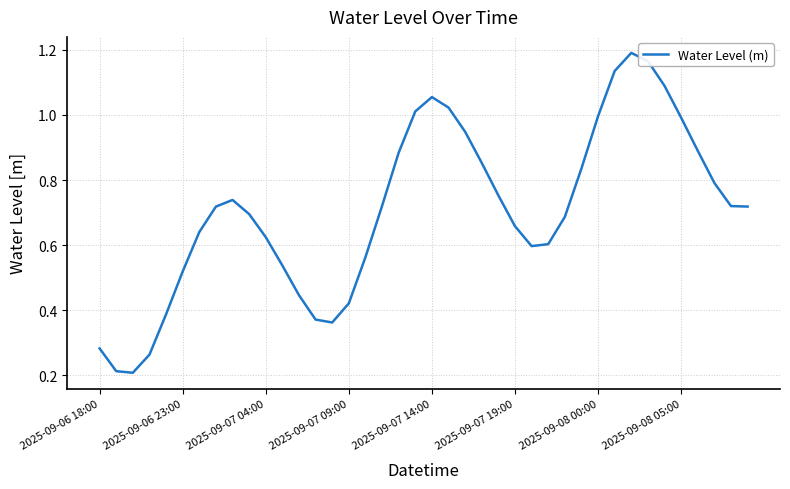

What is the minimum value shown in the chart?

0.2